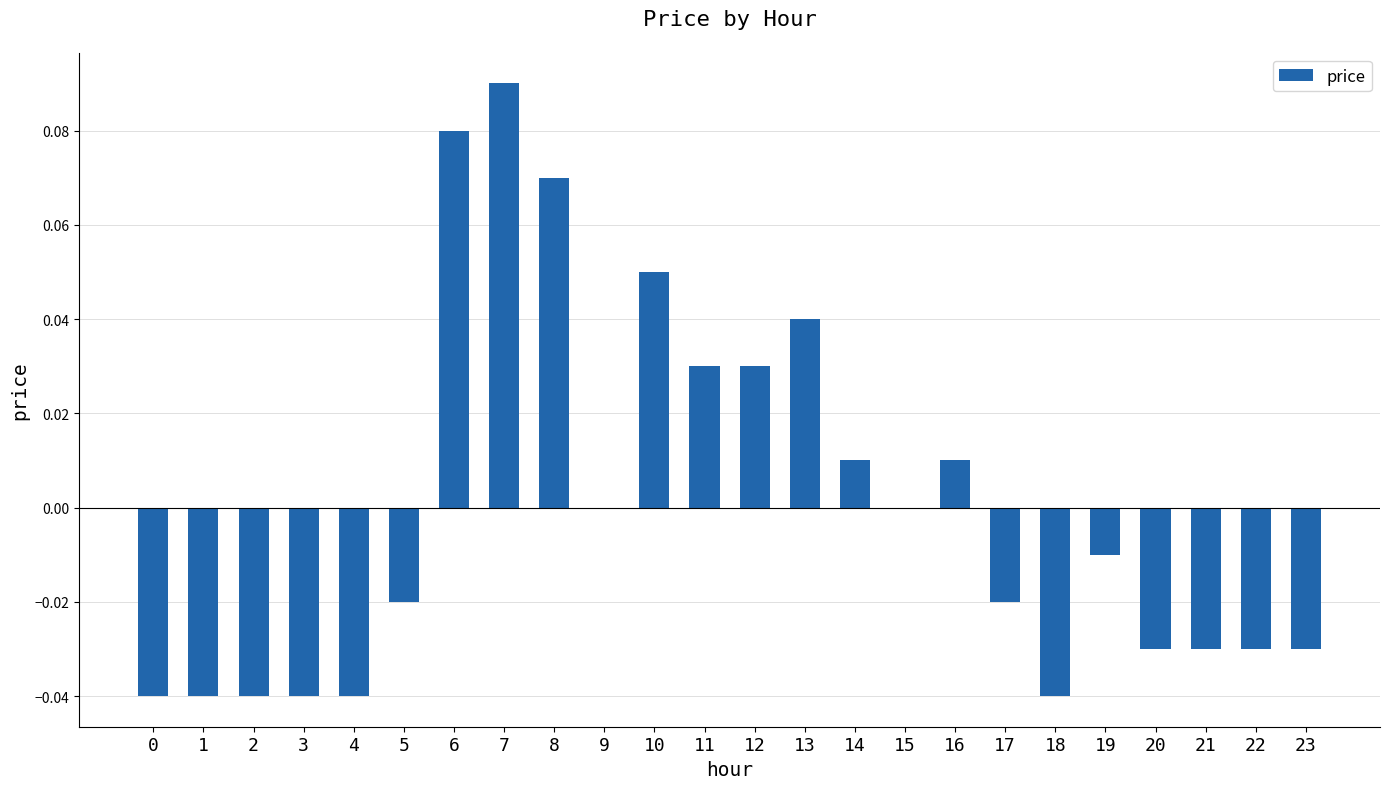

Count the number of categories in the chart.

24